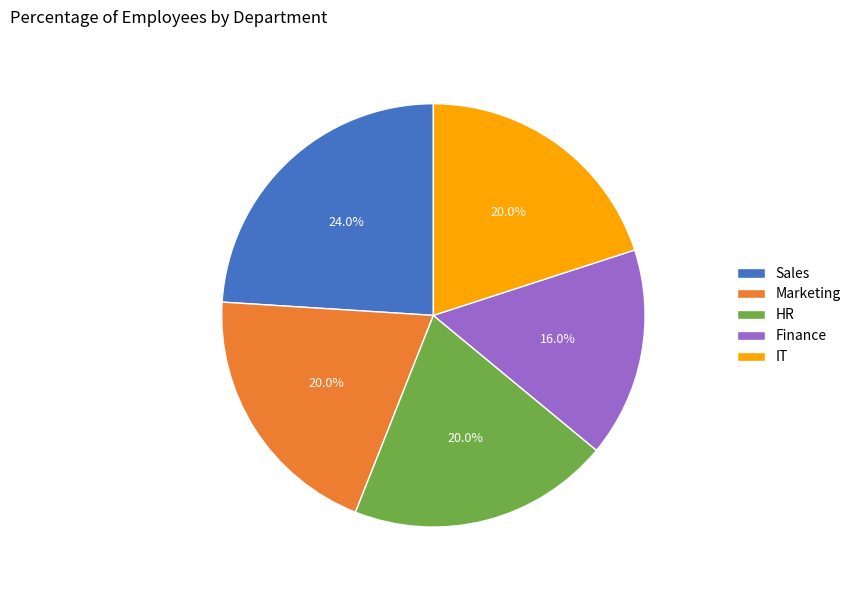

The Marketing slice represents 6% of the pie. True or false?

False